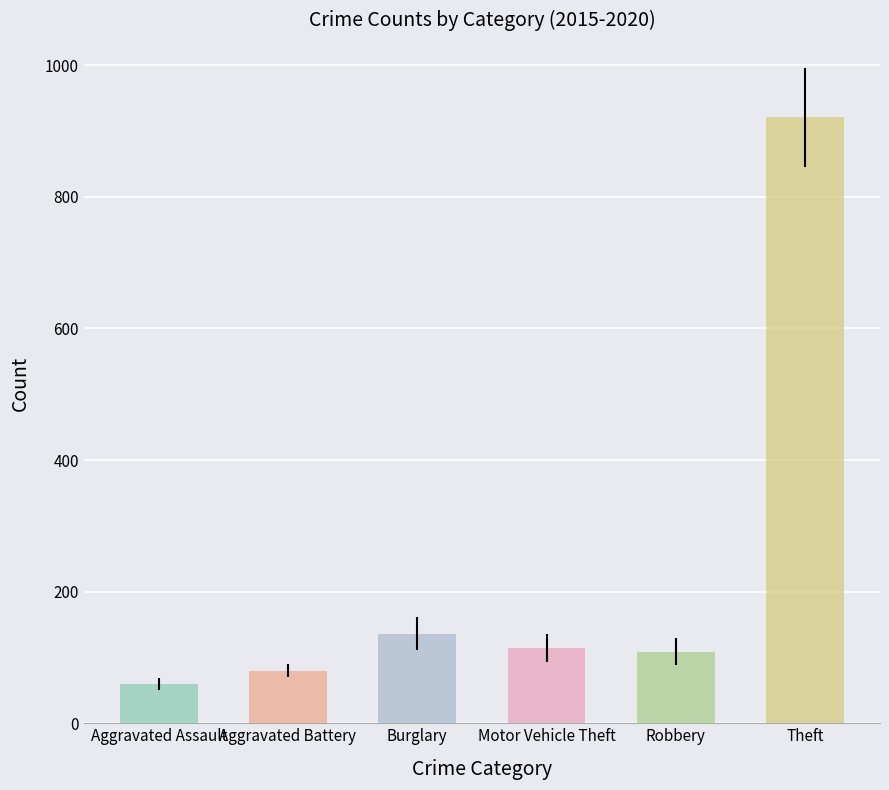

What are all the series names shown in the legend?

Aggravated Assault, Aggravated Battery, Burglary, Motor Vehicle Theft, Robbery, Theft